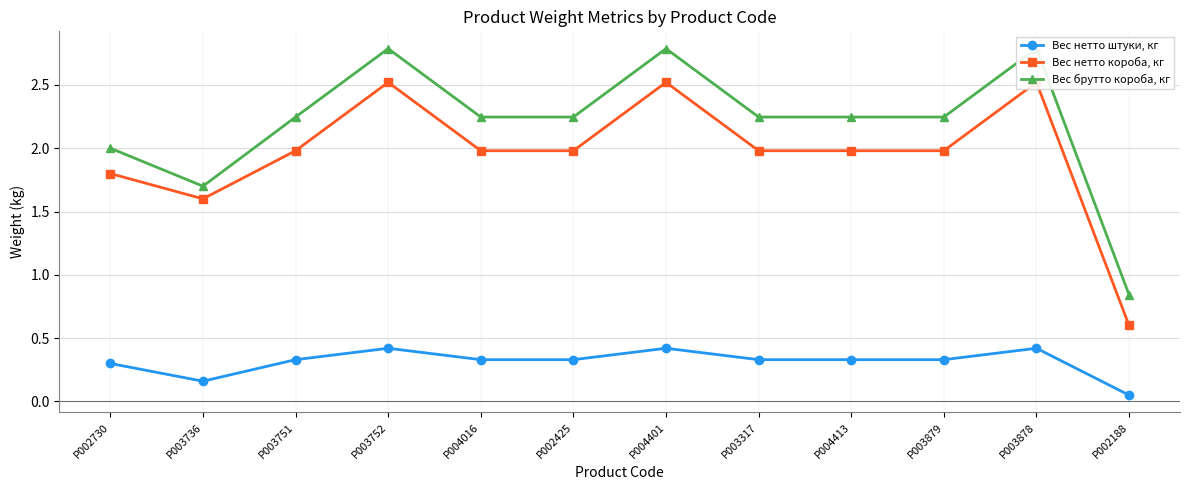

Reading right to left, transcribe all the data shown in this chart.

Вес нетто штуки, кг: 0.1	0.4	0.3	0.3	0.3	0.4	0.3	0.3	0.4	0.3	0.2	0.3
Вес нетто короба, кг: 0.6	2.5	2.0	2.0	2.0	2.5	2.0	2.0	2.5	2.0	1.6	1.8
Вес брутто короба, кг: 0.8	2.8	2.2	2.2	2.2	2.8	2.2	2.2	2.8	2.2	1.7	2.0